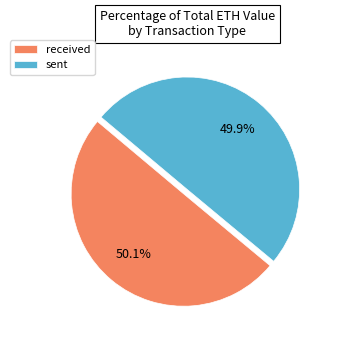

Is there a majority slice in this chart?

Yes